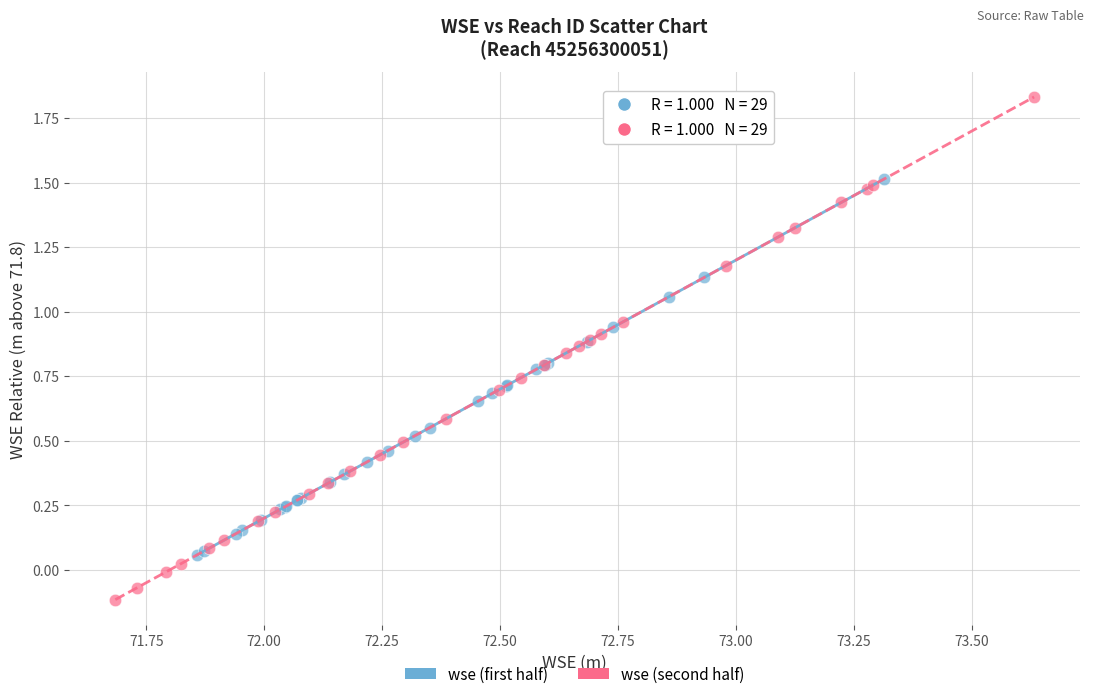

Which series reaches the maximum Y coordinate?

wse (second half)